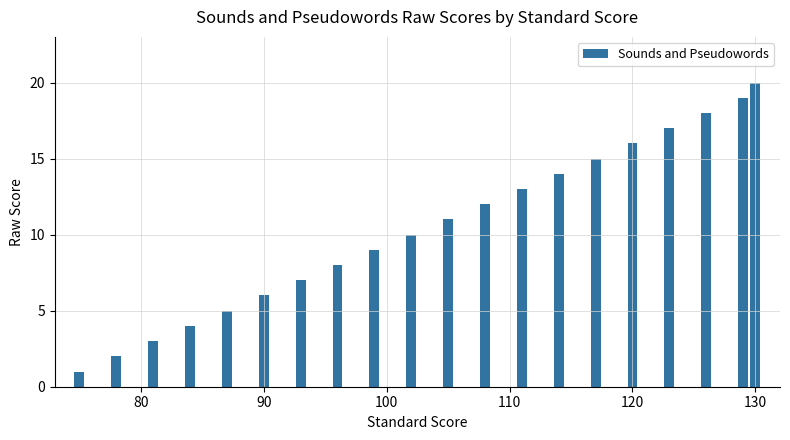

What is the difference between the second highest and second lowest values?

17